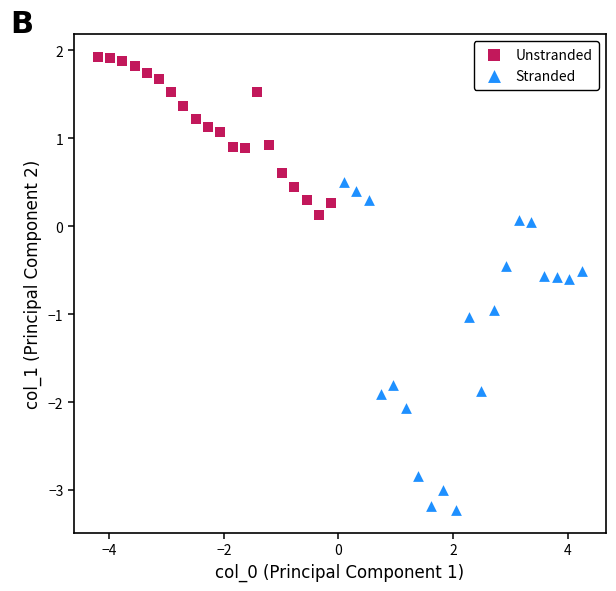

Which series has the widest spread of Y values?

Stranded